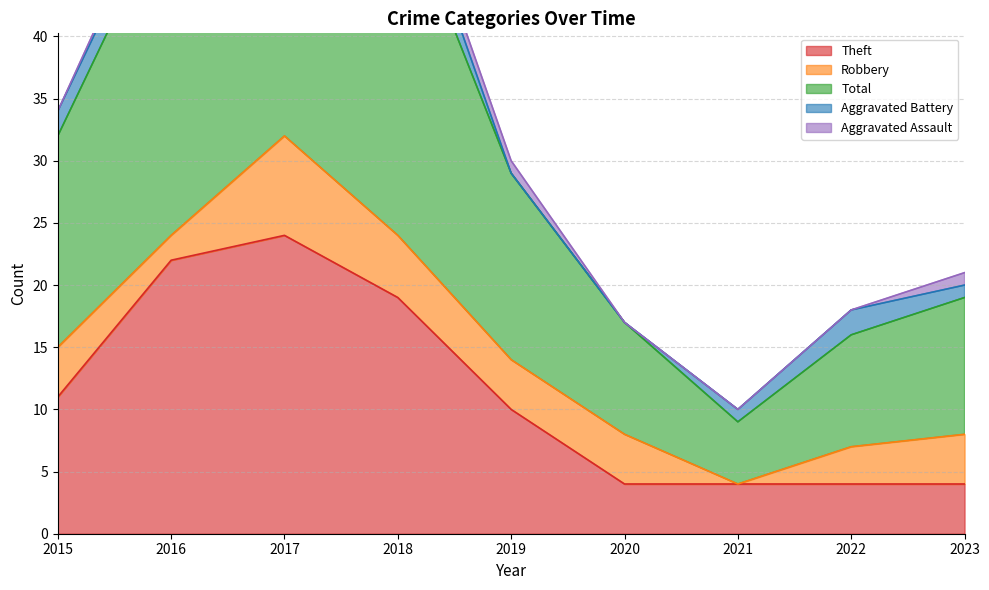

Reading right to left, what are all the values shown in this chart?

Theft: 4	4	4	4	10	19	24	22	11
Robbery: 4	3	0	4	4	5	8	2	4
Total: 11	9	5	9	15	28	35	27	17
Aggravated Battery: 1	2	1	0	0	3	1	2	2
Aggravated Assault: 1	0	0	0	1	1	1	1	0